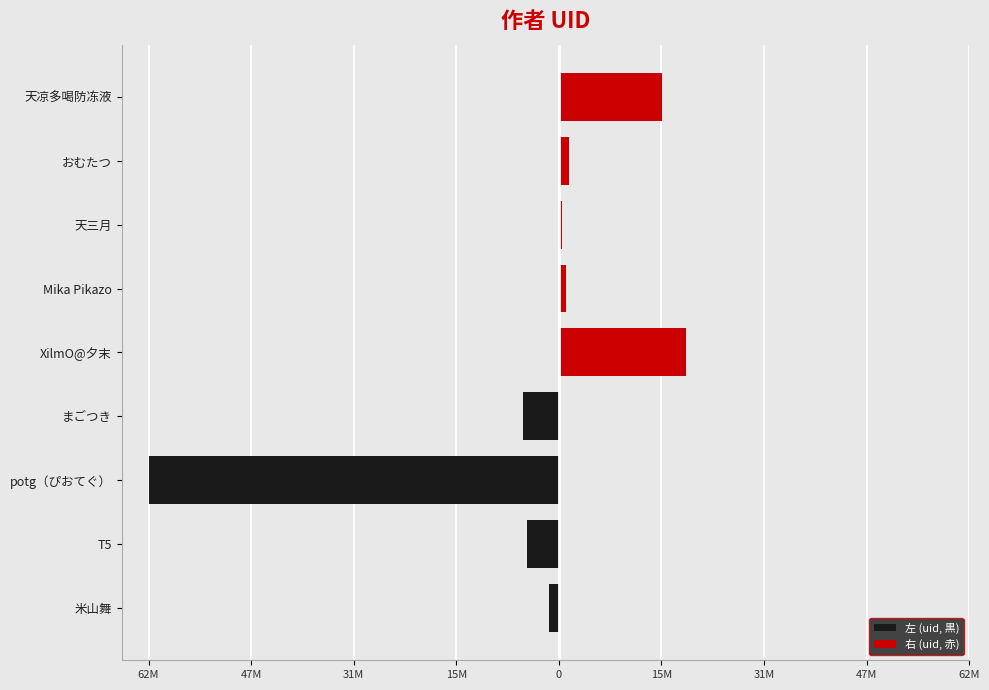

Reading left to right, transcribe all the data shown in this chart.

米山舞=1554775	T5=4819066	potg（ぴおてぐ）=62834074	まごつき=5472279	XilmO@夕末=19389056	Mika Pikazo=1039353	天三月=465133	おむたつ=1499614	天凉多喝防冻液=15849699